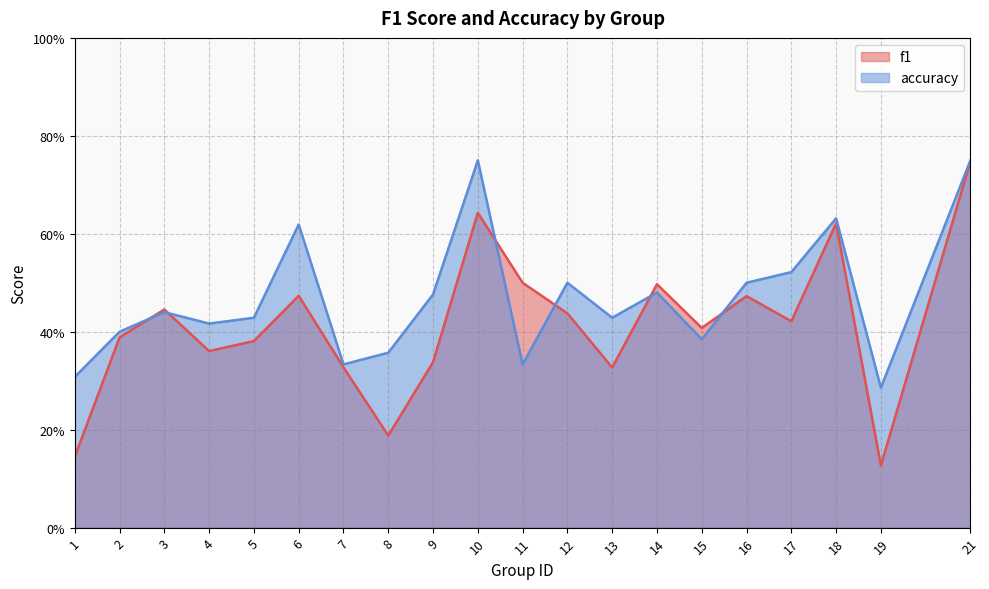

True or false: f1 has more than 2 points higher than both neighbors.

True